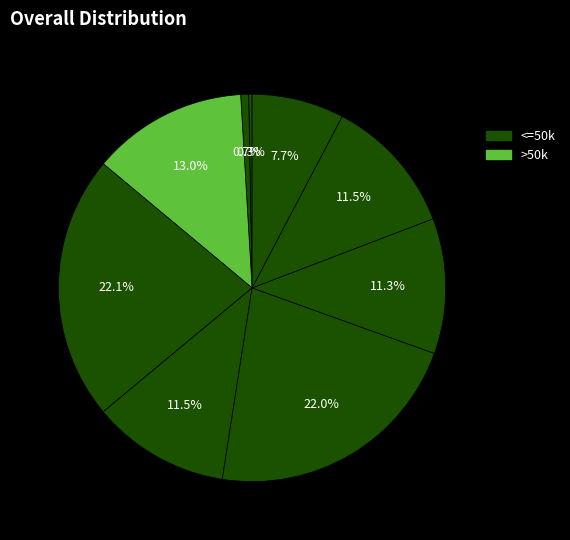

Count the number of slices in the pie.

9